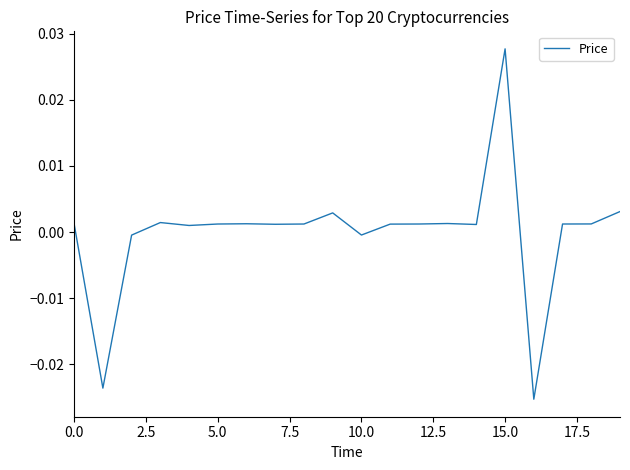

Does the chart have visible grid lines?

No